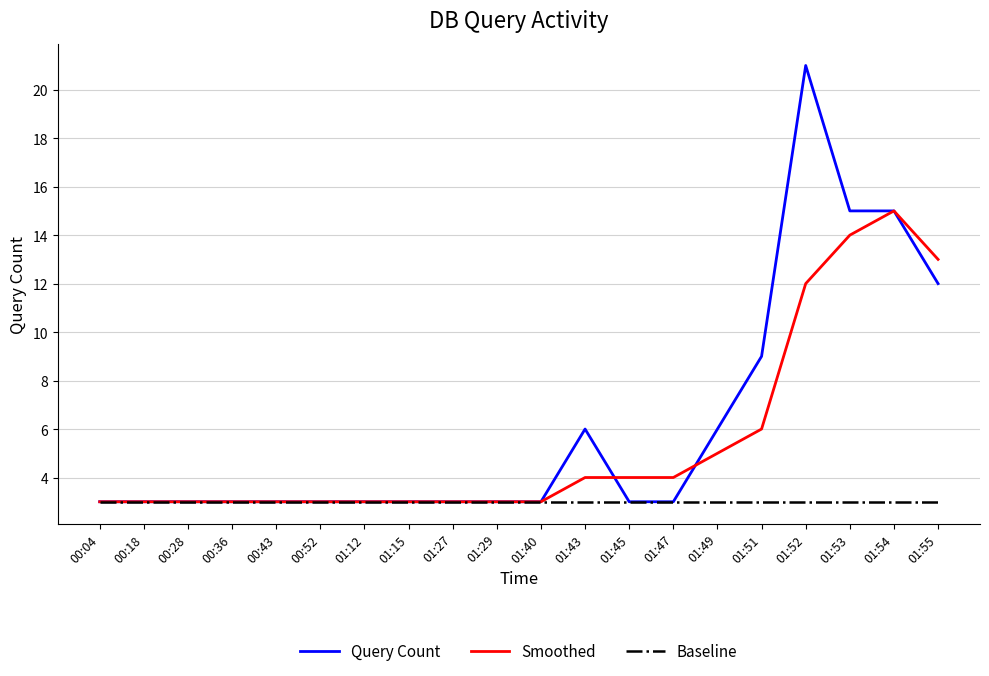

What is the minimum value shown in the chart?

3